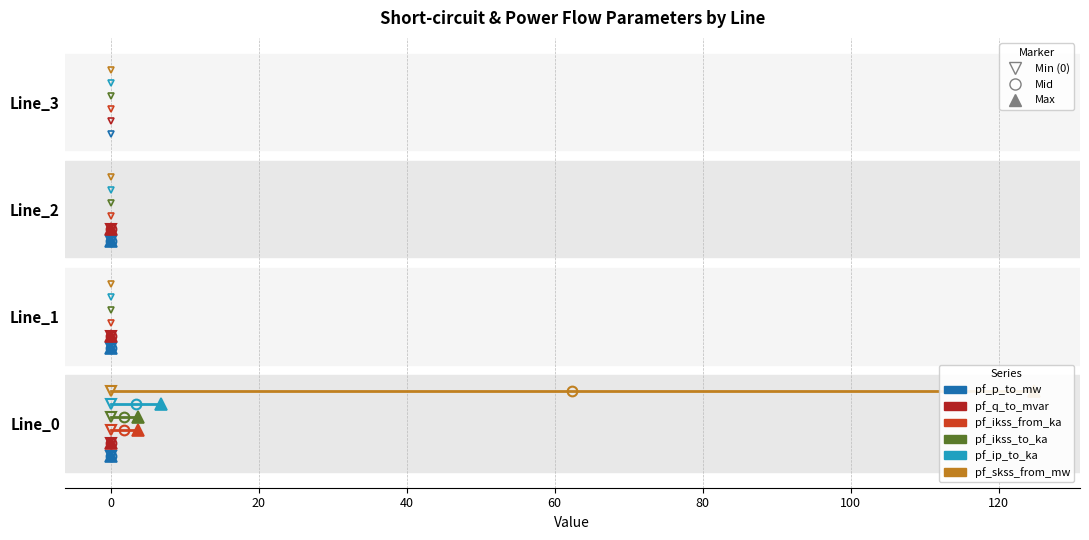

Rank the series by their average value, from lowest to highest.

pf_p_to_mw, pf_q_to_mvar, pf_ikss_from_ka, pf_ikss_to_ka, pf_ip_to_ka, pf_skss_from_mw